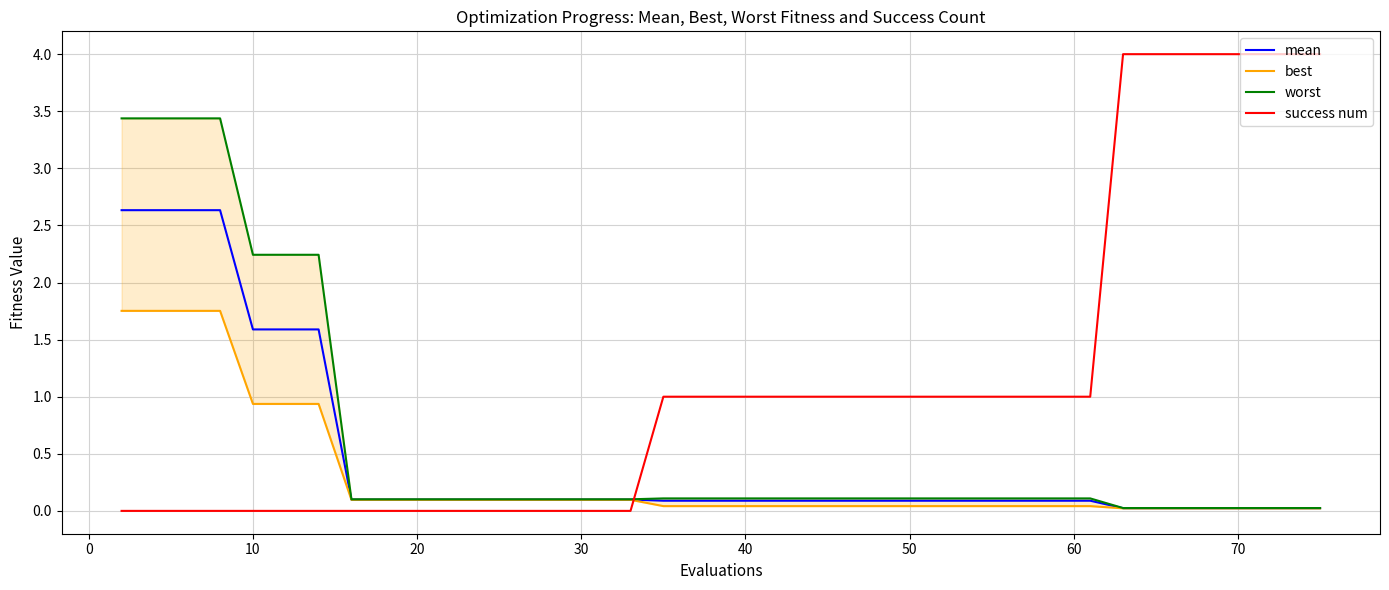

True or false: mean and success num intersect in this chart.

True